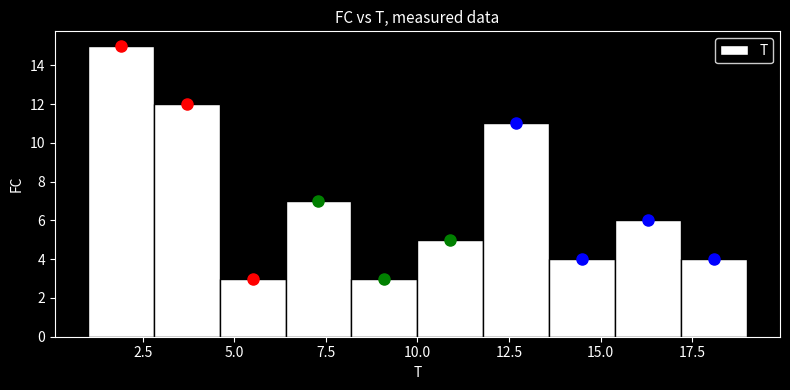

Around what value on the x-axis is the tallest bar? Give the approximate position of its centre, as read against the axis.

2.0